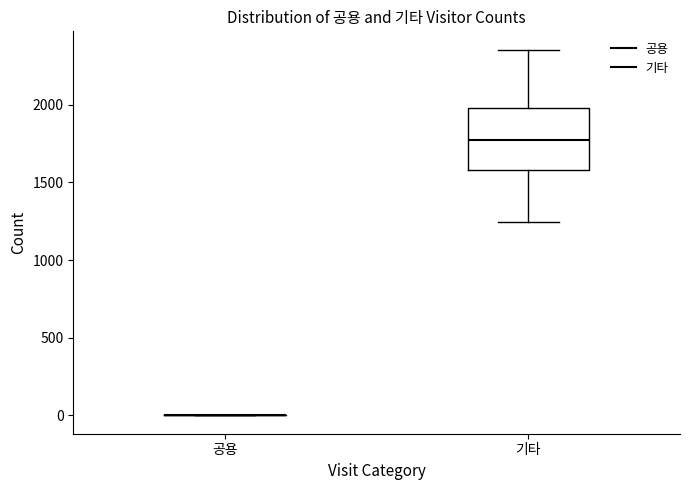

Which box is the tallest, from its lower edge to its upper edge?

기타